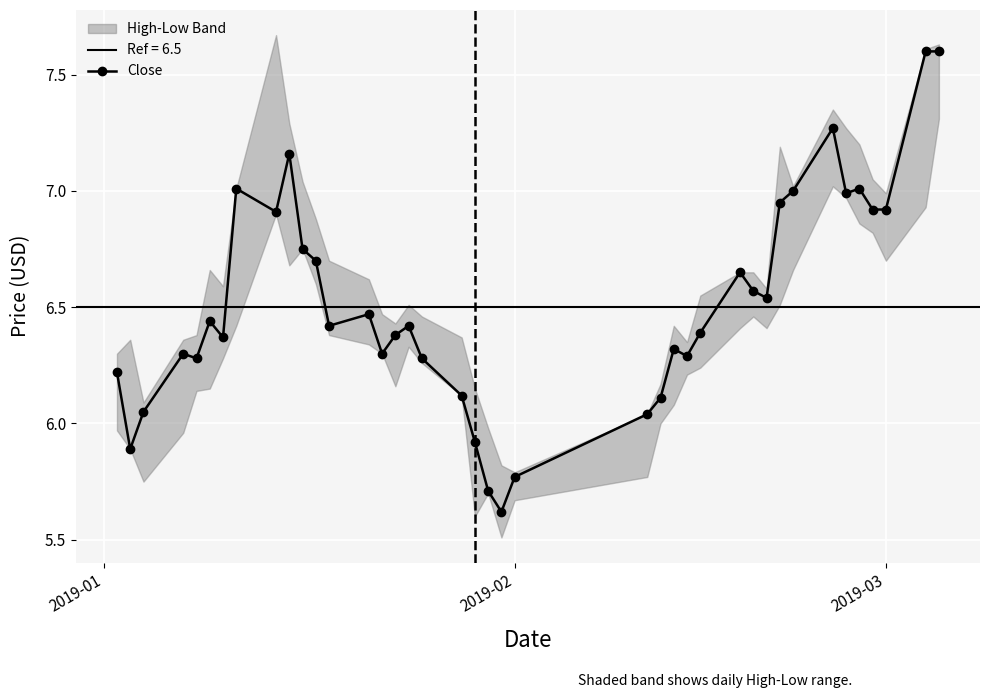

How many values are below 6?

5